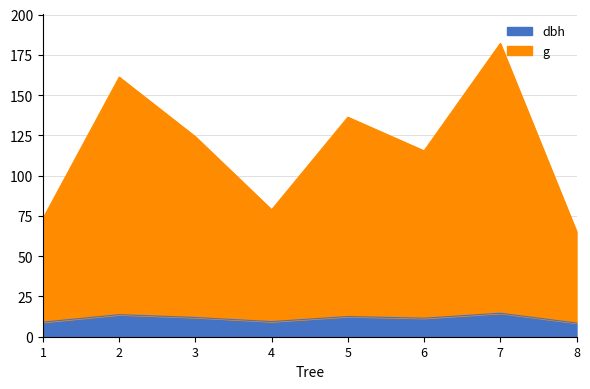

At which category is the sum across all series the highest?

7